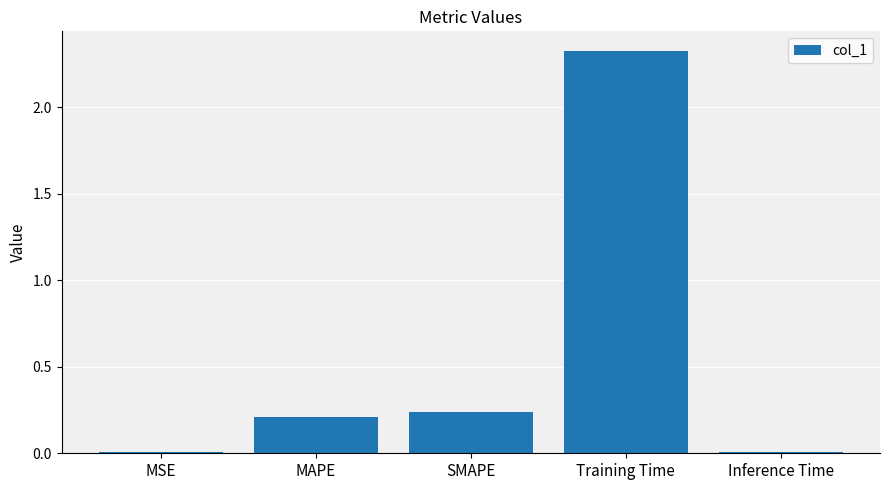

What is the label of the 4th bar from the right?

MAPE